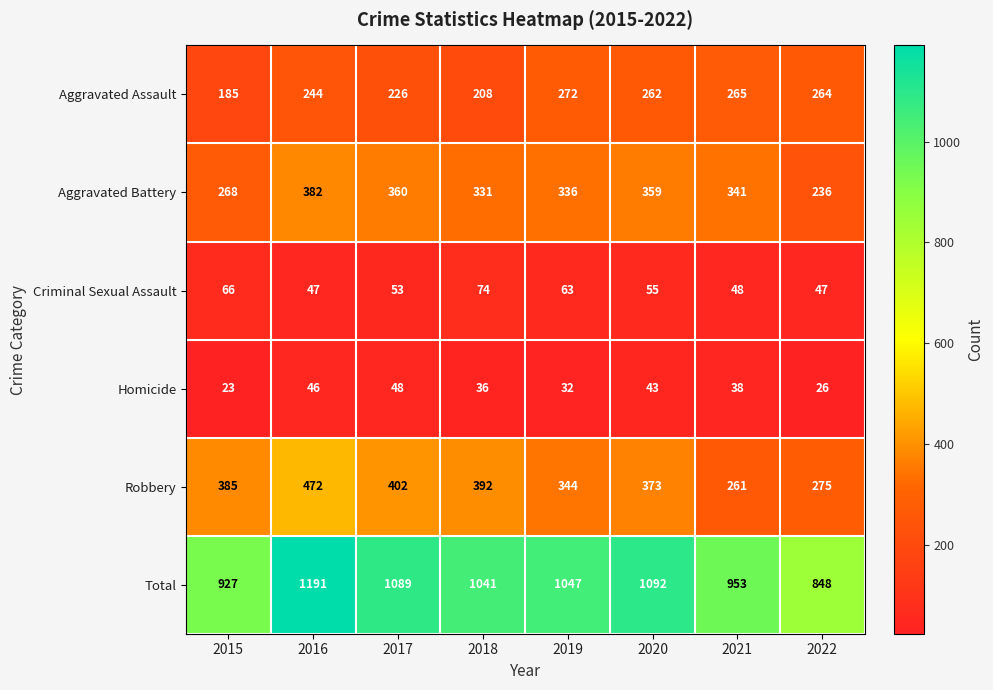

What is the smallest value displayed?

23